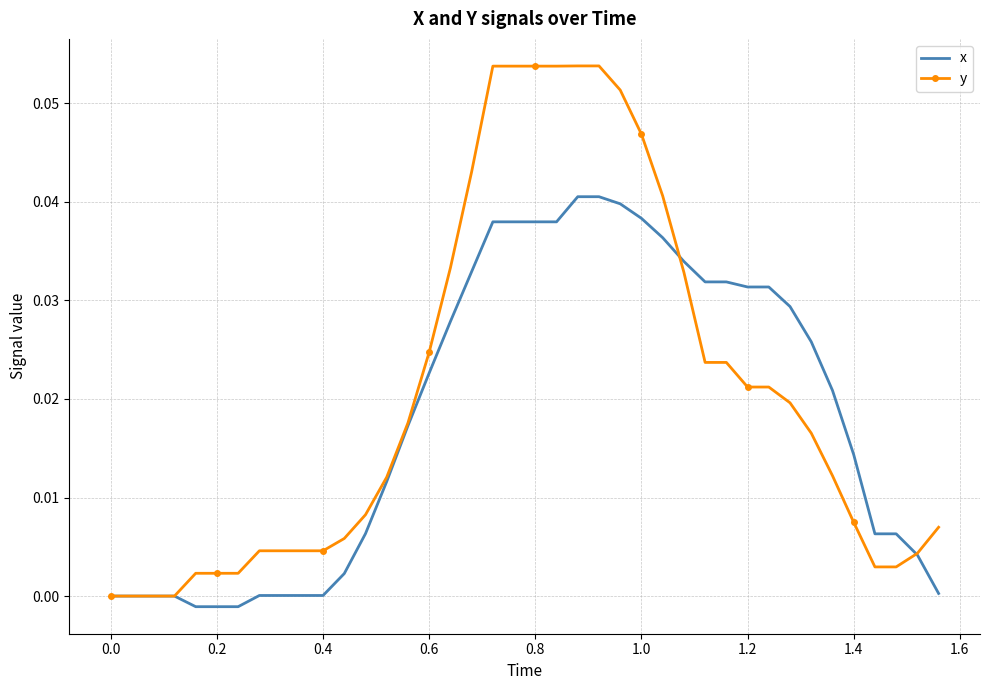

Rank the series by their maximum value, from lowest to highest.

x, y